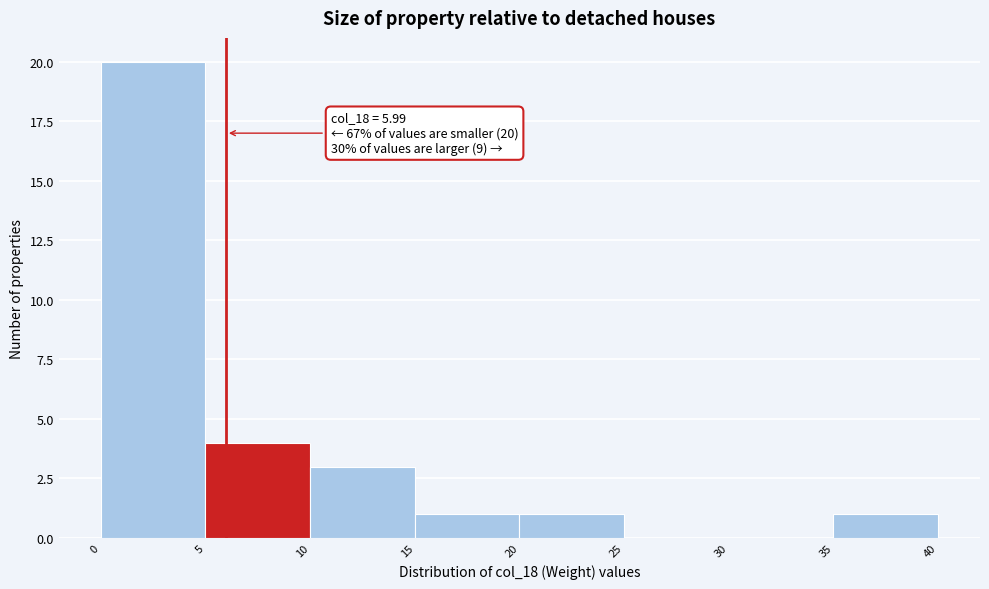

Which range on the x-axis has the tallest bar?

0 to 5